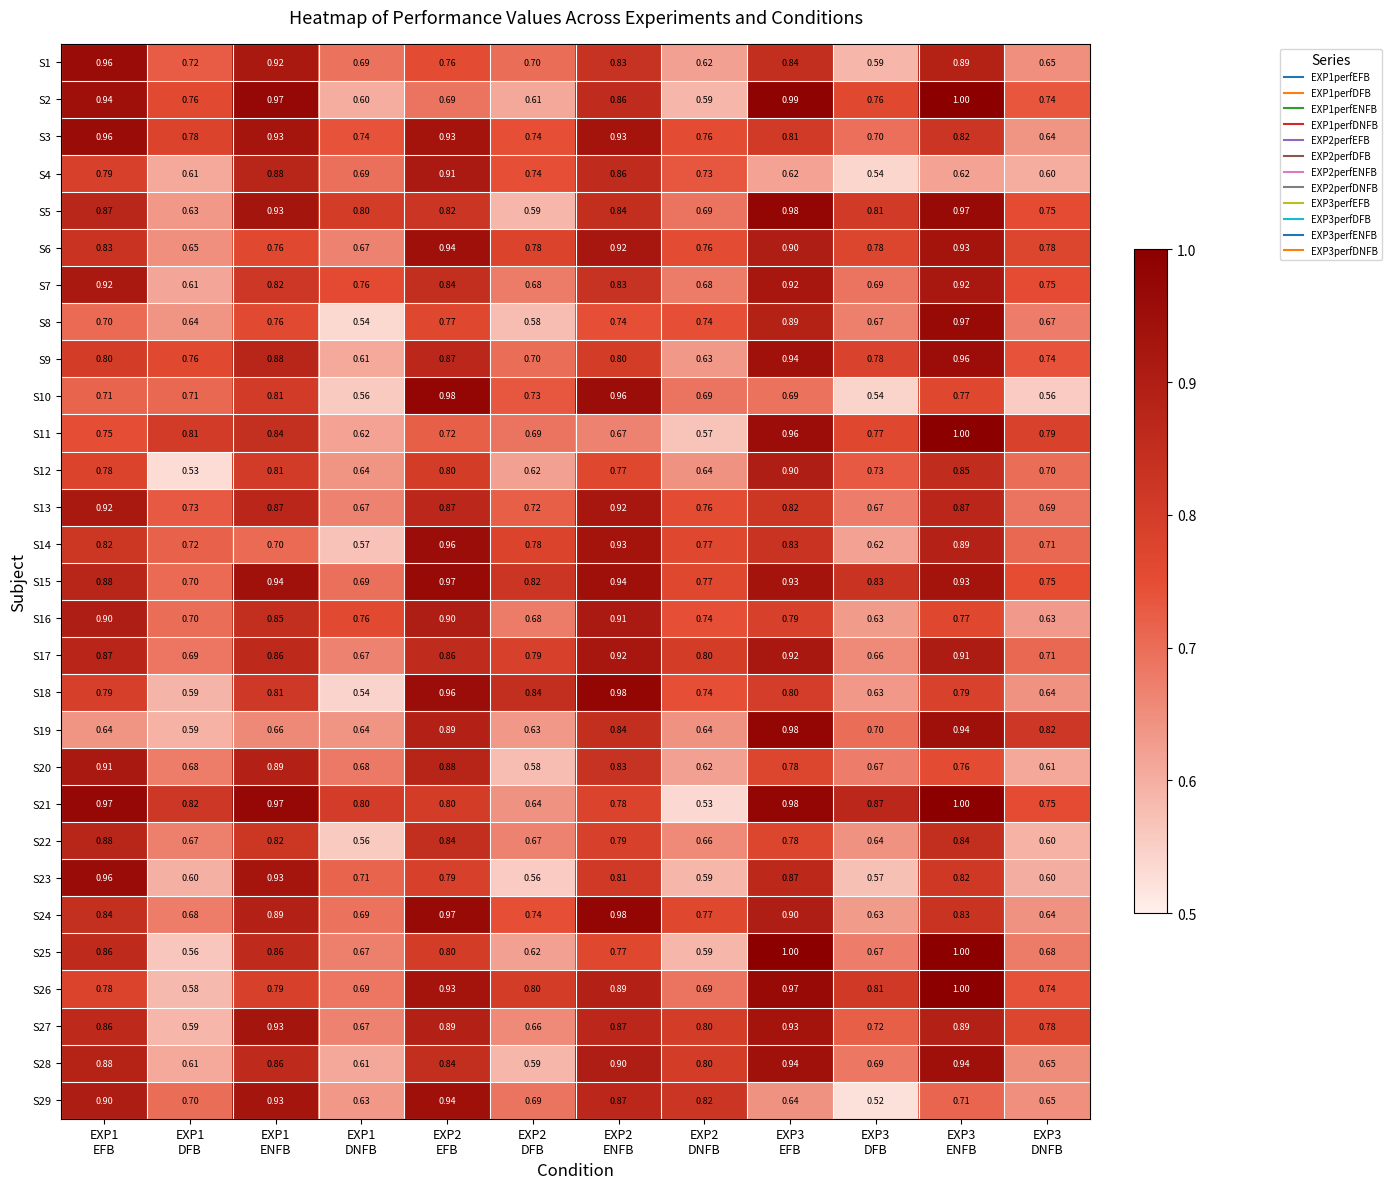

Reading right to left, what are all the values shown in this chart?

S1: EXP3
DNFB=0.7	EXP3
ENFB=0.9	EXP3
DFB=0.6	EXP3
EFB=0.8	EXP2
DNFB=0.6	EXP2
ENFB=0.8	EXP2
DFB=0.7	EXP2
EFB=0.8	EXP1
DNFB=0.7	EXP1
ENFB=0.9	EXP1
DFB=0.7	EXP1
EFB=1.0
S2: EXP3
DNFB=0.7	EXP3
ENFB=1.0	EXP3
DFB=0.8	EXP3
EFB=1.0	EXP2
DNFB=0.6	EXP2
ENFB=0.9	EXP2
DFB=0.6	EXP2
EFB=0.7	EXP1
DNFB=0.6	EXP1
ENFB=1.0	EXP1
DFB=0.8	EXP1
EFB=0.9
S3: EXP3
DNFB=0.6	EXP3
ENFB=0.8	EXP3
DFB=0.7	EXP3
EFB=0.8	EXP2
DNFB=0.8	EXP2
ENFB=0.9	EXP2
DFB=0.7	EXP2
EFB=0.9	EXP1
DNFB=0.7	EXP1
ENFB=0.9	EXP1
DFB=0.8	EXP1
EFB=1.0
S4: EXP3
DNFB=0.6	EXP3
ENFB=0.6	EXP3
DFB=0.5	EXP3
EFB=0.6	EXP2
DNFB=0.7	EXP2
ENFB=0.9	EXP2
DFB=0.7	EXP2
EFB=0.9	EXP1
DNFB=0.7	EXP1
ENFB=0.9	EXP1
DFB=0.6	EXP1
EFB=0.8
S5: EXP3
DNFB=0.8	EXP3
ENFB=1.0	EXP3
DFB=0.8	EXP3
EFB=1.0	EXP2
DNFB=0.7	EXP2
ENFB=0.8	EXP2
DFB=0.6	EXP2
EFB=0.8	EXP1
DNFB=0.8	EXP1
ENFB=0.9	EXP1
DFB=0.6	EXP1
EFB=0.9
S6: EXP3
DNFB=0.8	EXP3
ENFB=0.9	EXP3
DFB=0.8	EXP3
EFB=0.9	EXP2
DNFB=0.8	EXP2
ENFB=0.9	EXP2
DFB=0.8	EXP2
EFB=0.9	EXP1
DNFB=0.7	EXP1
ENFB=0.8	EXP1
DFB=0.7	EXP1
EFB=0.8
S7: EXP3
DNFB=0.8	EXP3
ENFB=0.9	EXP3
DFB=0.7	EXP3
EFB=0.9	EXP2
DNFB=0.7	EXP2
ENFB=0.8	EXP2
DFB=0.7	EXP2
EFB=0.8	EXP1
DNFB=0.8	EXP1
ENFB=0.8	EXP1
DFB=0.6	EXP1
EFB=0.9
S8: EXP3
DNFB=0.7	EXP3
ENFB=1.0	EXP3
DFB=0.7	EXP3
EFB=0.9	EXP2
DNFB=0.7	EXP2
ENFB=0.7	EXP2
DFB=0.6	EXP2
EFB=0.8	EXP1
DNFB=0.5	EXP1
ENFB=0.8	EXP1
DFB=0.6	EXP1
EFB=0.7
S9: EXP3
DNFB=0.7	EXP3
ENFB=1.0	EXP3
DFB=0.8	EXP3
EFB=0.9	EXP2
DNFB=0.6	EXP2
ENFB=0.8	EXP2
DFB=0.7	EXP2
EFB=0.9	EXP1
DNFB=0.6	EXP1
ENFB=0.9	EXP1
DFB=0.8	EXP1
EFB=0.8
S10: EXP3
DNFB=0.6	EXP3
ENFB=0.8	EXP3
DFB=0.5	EXP3
EFB=0.7	EXP2
DNFB=0.7	EXP2
ENFB=1.0	EXP2
DFB=0.7	EXP2
EFB=1.0	EXP1
DNFB=0.6	EXP1
ENFB=0.8	EXP1
DFB=0.7	EXP1
EFB=0.7
S11: EXP3
DNFB=0.8	EXP3
ENFB=1.0	EXP3
DFB=0.8	EXP3
EFB=1.0	EXP2
DNFB=0.6	EXP2
ENFB=0.7	EXP2
DFB=0.7	EXP2
EFB=0.7	EXP1
DNFB=0.6	EXP1
ENFB=0.8	EXP1
DFB=0.8	EXP1
EFB=0.8
S12: EXP3
DNFB=0.7	EXP3
ENFB=0.8	EXP3
DFB=0.7	EXP3
EFB=0.9	EXP2
DNFB=0.6	EXP2
ENFB=0.8	EXP2
DFB=0.6	EXP2
EFB=0.8	EXP1
DNFB=0.6	EXP1
ENFB=0.8	EXP1
DFB=0.5	EXP1
EFB=0.8
S13: EXP3
DNFB=0.7	EXP3
ENFB=0.9	EXP3
DFB=0.7	EXP3
EFB=0.8	EXP2
DNFB=0.8	EXP2
ENFB=0.9	EXP2
DFB=0.7	EXP2
EFB=0.9	EXP1
DNFB=0.7	EXP1
ENFB=0.9	EXP1
DFB=0.7	EXP1
EFB=0.9
S14: EXP3
DNFB=0.7	EXP3
ENFB=0.9	EXP3
DFB=0.6	EXP3
EFB=0.8	EXP2
DNFB=0.8	EXP2
ENFB=0.9	EXP2
DFB=0.8	EXP2
EFB=1.0	EXP1
DNFB=0.6	EXP1
ENFB=0.7	EXP1
DFB=0.7	EXP1
EFB=0.8
S15: EXP3
DNFB=0.8	EXP3
ENFB=0.9	EXP3
DFB=0.8	EXP3
EFB=0.9	EXP2
DNFB=0.8	EXP2
ENFB=0.9	EXP2
DFB=0.8	EXP2
EFB=1.0	EXP1
DNFB=0.7	EXP1
ENFB=0.9	EXP1
DFB=0.7	EXP1
EFB=0.9
S16: EXP3
DNFB=0.6	EXP3
ENFB=0.8	EXP3
DFB=0.6	EXP3
EFB=0.8	EXP2
DNFB=0.7	EXP2
ENFB=0.9	EXP2
DFB=0.7	EXP2
EFB=0.9	EXP1
DNFB=0.8	EXP1
ENFB=0.8	EXP1
DFB=0.7	EXP1
EFB=0.9
S17: EXP3
DNFB=0.7	EXP3
ENFB=0.9	EXP3
DFB=0.7	EXP3
EFB=0.9	EXP2
DNFB=0.8	EXP2
ENFB=0.9	EXP2
DFB=0.8	EXP2
EFB=0.9	EXP1
DNFB=0.7	EXP1
ENFB=0.9	EXP1
DFB=0.7	EXP1
EFB=0.9
S18: EXP3
DNFB=0.6	EXP3
ENFB=0.8	EXP3
DFB=0.6	EXP3
EFB=0.8	EXP2
DNFB=0.7	EXP2
ENFB=1.0	EXP2
DFB=0.8	EXP2
EFB=1.0	EXP1
DNFB=0.5	EXP1
ENFB=0.8	EXP1
DFB=0.6	EXP1
EFB=0.8
S19: EXP3
DNFB=0.8	EXP3
ENFB=0.9	EXP3
DFB=0.7	EXP3
EFB=1.0	EXP2
DNFB=0.6	EXP2
ENFB=0.8	EXP2
DFB=0.6	EXP2
EFB=0.9	EXP1
DNFB=0.6	EXP1
ENFB=0.7	EXP1
DFB=0.6	EXP1
EFB=0.6
S20: EXP3
DNFB=0.6	EXP3
ENFB=0.8	EXP3
DFB=0.7	EXP3
EFB=0.8	EXP2
DNFB=0.6	EXP2
ENFB=0.8	EXP2
DFB=0.6	EXP2
EFB=0.9	EXP1
DNFB=0.7	EXP1
ENFB=0.9	EXP1
DFB=0.7	EXP1
EFB=0.9
S21: EXP3
DNFB=0.8	EXP3
ENFB=1.0	EXP3
DFB=0.9	EXP3
EFB=1.0	EXP2
DNFB=0.5	EXP2
ENFB=0.8	EXP2
DFB=0.6	EXP2
EFB=0.8	EXP1
DNFB=0.8	EXP1
ENFB=1.0	EXP1
DFB=0.8	EXP1
EFB=1.0
S22: EXP3
DNFB=0.6	EXP3
ENFB=0.8	EXP3
DFB=0.6	EXP3
EFB=0.8	EXP2
DNFB=0.7	EXP2
ENFB=0.8	EXP2
DFB=0.7	EXP2
EFB=0.8	EXP1
DNFB=0.6	EXP1
ENFB=0.8	EXP1
DFB=0.7	EXP1
EFB=0.9
S23: EXP3
DNFB=0.6	EXP3
ENFB=0.8	EXP3
DFB=0.6	EXP3
EFB=0.9	EXP2
DNFB=0.6	EXP2
ENFB=0.8	EXP2
DFB=0.6	EXP2
EFB=0.8	EXP1
DNFB=0.7	EXP1
ENFB=0.9	EXP1
DFB=0.6	EXP1
EFB=1.0
S24: EXP3
DNFB=0.6	EXP3
ENFB=0.8	EXP3
DFB=0.6	EXP3
EFB=0.9	EXP2
DNFB=0.8	EXP2
ENFB=1.0	EXP2
DFB=0.7	EXP2
EFB=1.0	EXP1
DNFB=0.7	EXP1
ENFB=0.9	EXP1
DFB=0.7	EXP1
EFB=0.8
S25: EXP3
DNFB=0.7	EXP3
ENFB=1.0	EXP3
DFB=0.7	EXP3
EFB=1.0	EXP2
DNFB=0.6	EXP2
ENFB=0.8	EXP2
DFB=0.6	EXP2
EFB=0.8	EXP1
DNFB=0.7	EXP1
ENFB=0.9	EXP1
DFB=0.6	EXP1
EFB=0.9
S26: EXP3
DNFB=0.7	EXP3
ENFB=1.0	EXP3
DFB=0.8	EXP3
EFB=1.0	EXP2
DNFB=0.7	EXP2
ENFB=0.9	EXP2
DFB=0.8	EXP2
EFB=0.9	EXP1
DNFB=0.7	EXP1
ENFB=0.8	EXP1
DFB=0.6	EXP1
EFB=0.8
S27: EXP3
DNFB=0.8	EXP3
ENFB=0.9	EXP3
DFB=0.7	EXP3
EFB=0.9	EXP2
DNFB=0.8	EXP2
ENFB=0.9	EXP2
DFB=0.7	EXP2
EFB=0.9	EXP1
DNFB=0.7	EXP1
ENFB=0.9	EXP1
DFB=0.6	EXP1
EFB=0.9
S28: EXP3
DNFB=0.7	EXP3
ENFB=0.9	EXP3
DFB=0.7	EXP3
EFB=0.9	EXP2
DNFB=0.8	EXP2
ENFB=0.9	EXP2
DFB=0.6	EXP2
EFB=0.8	EXP1
DNFB=0.6	EXP1
ENFB=0.9	EXP1
DFB=0.6	EXP1
EFB=0.9
S29: EXP3
DNFB=0.7	EXP3
ENFB=0.7	EXP3
DFB=0.5	EXP3
EFB=0.6	EXP2
DNFB=0.8	EXP2
ENFB=0.9	EXP2
DFB=0.7	EXP2
EFB=0.9	EXP1
DNFB=0.6	EXP1
ENFB=0.9	EXP1
DFB=0.7	EXP1
EFB=0.9